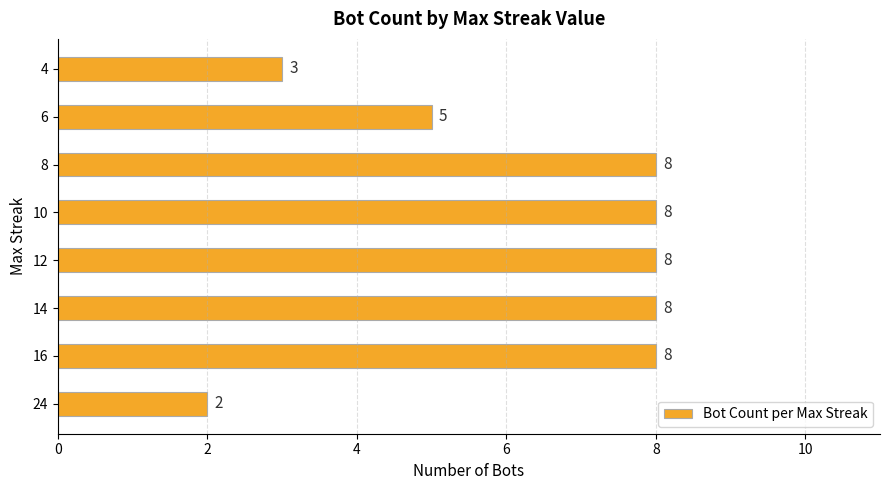

Count the number of categories in the chart.

8